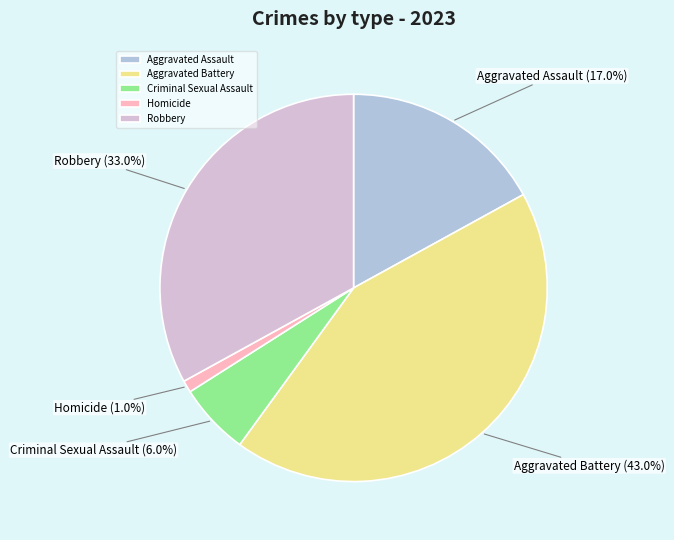

How many segments does this pie chart have?

5